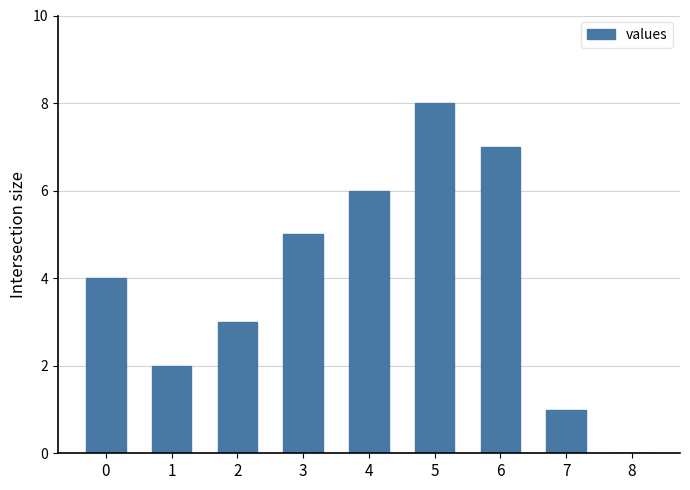

What is the sum of all values?

36